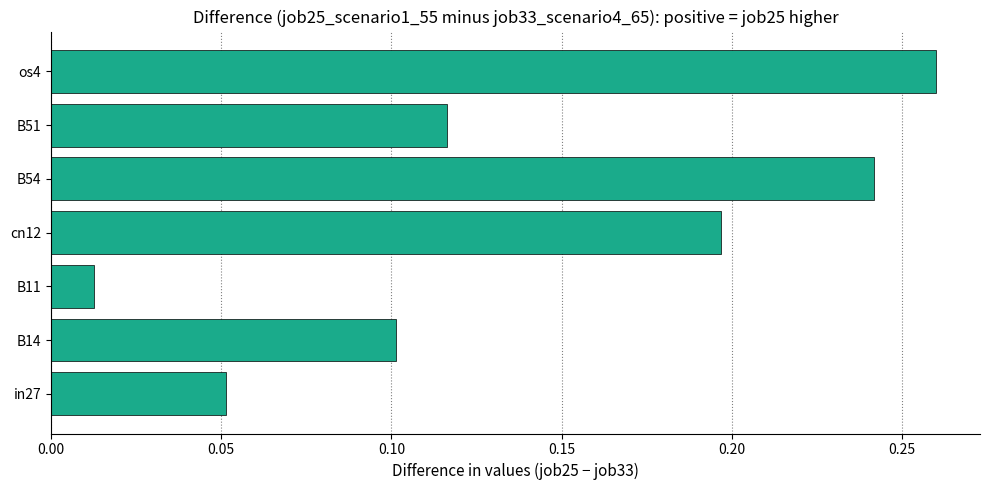

What is the sum of all values?

1.0